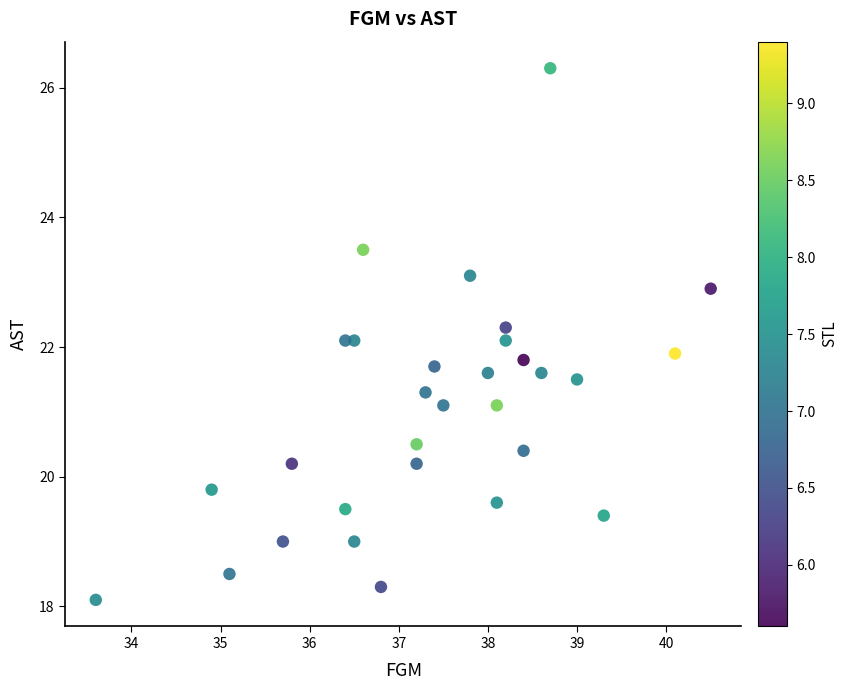

What is the range of X values (max minus min)?

6.9